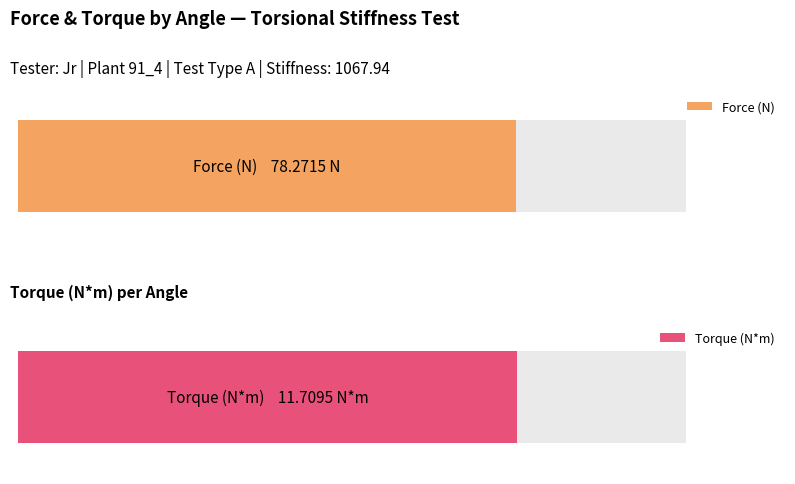

What are all the series names shown in the legend?

Force (N), Torque (N*m)